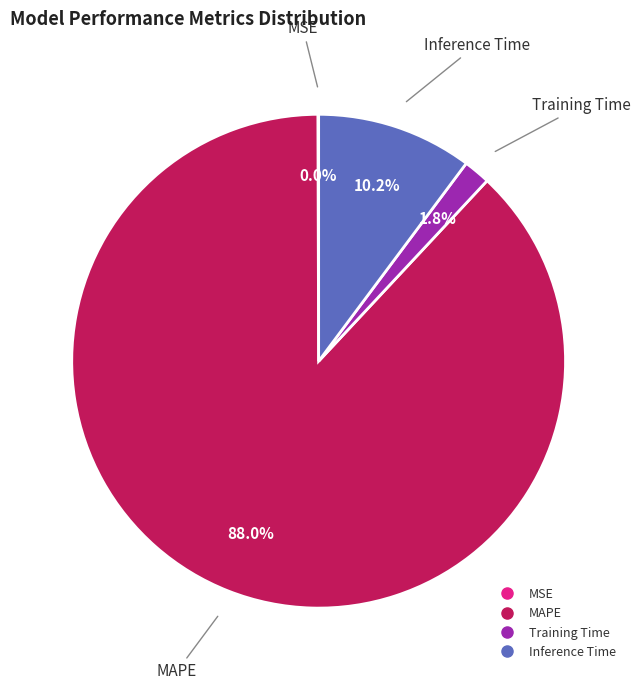

Does any single category account for the majority?

Yes